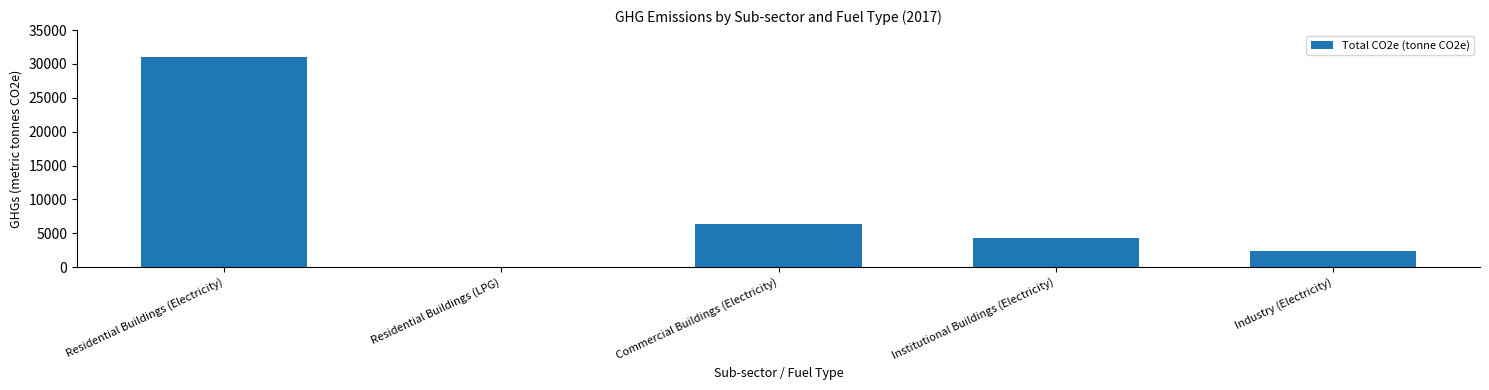

What is the sum of all values?

44059.3